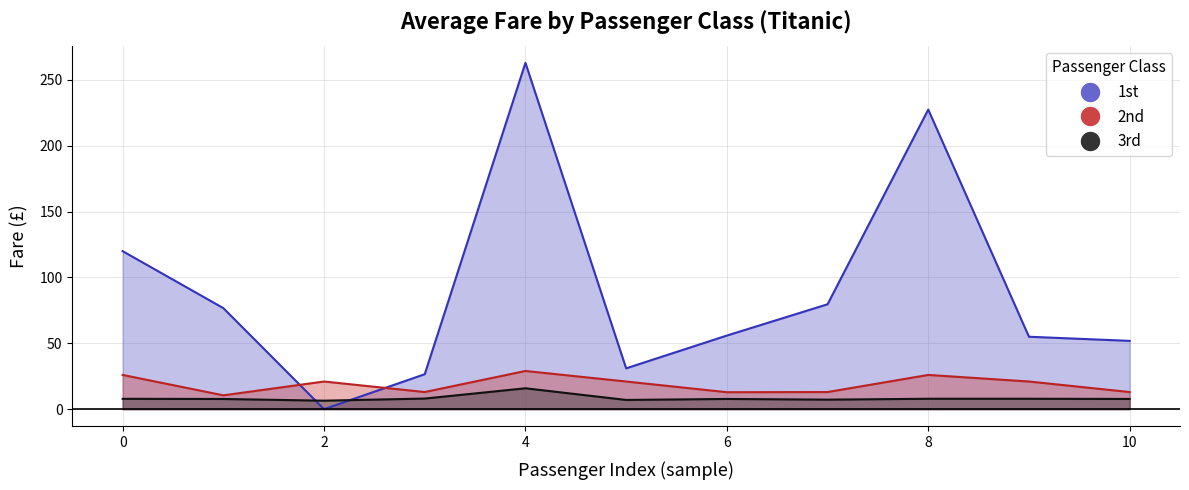

Reading right to left, list all the values displayed in this chart.

1st: 10=51.9	9=55.0	8=227.5	7=79.7	6=55.9	5=31.0	4=263.0	3=26.5	2=0.0	1=76.7	0=120.0
2nd: 10=13.0	9=21.0	8=26.0	7=13.0	6=12.9	5=21.0	4=29.0	3=13.0	2=21.0	1=10.5	0=26.0
3rd: 10=7.8	9=7.9	8=7.9	7=7.2	6=7.8	5=7.0	4=15.9	3=8.1	2=6.4	1=7.7	0=7.9